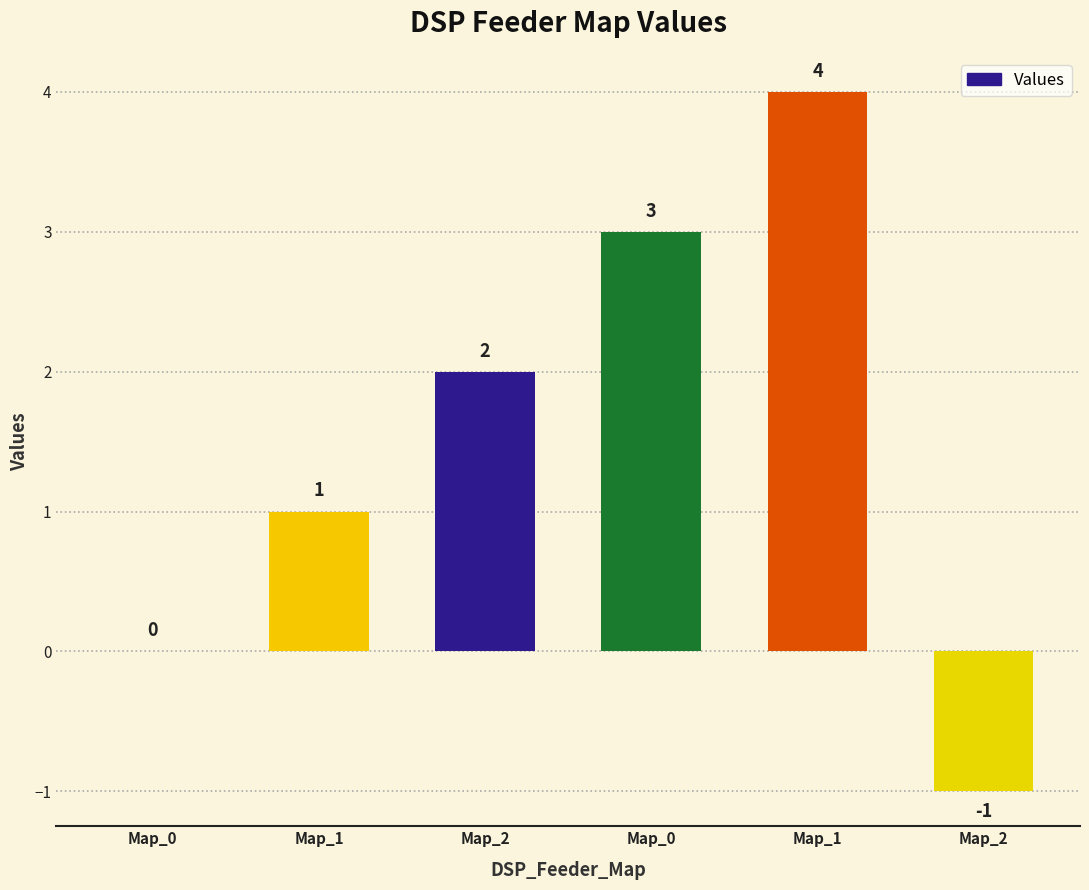

Reading left to right, what are all the values shown in this chart?

0	1	2	3	4	-1